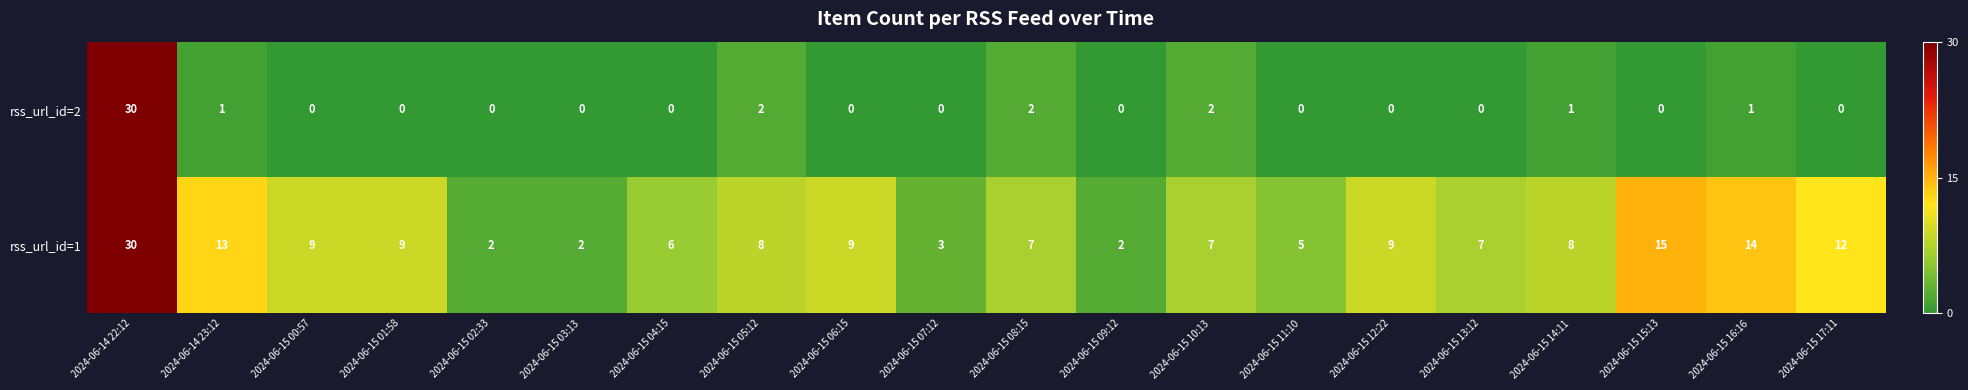

How many data points does each series have?

20